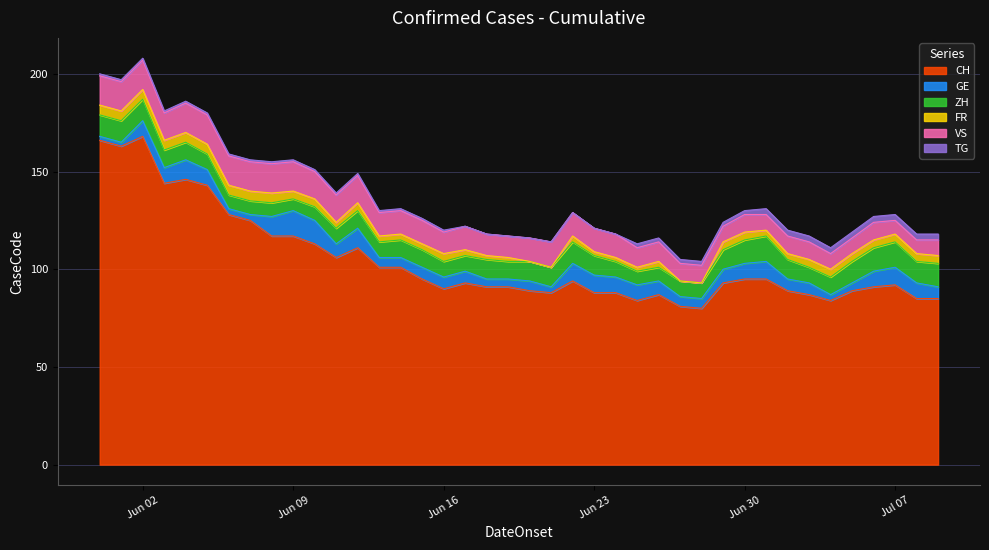

What is the value of the FR point at the 31st from the left?

4